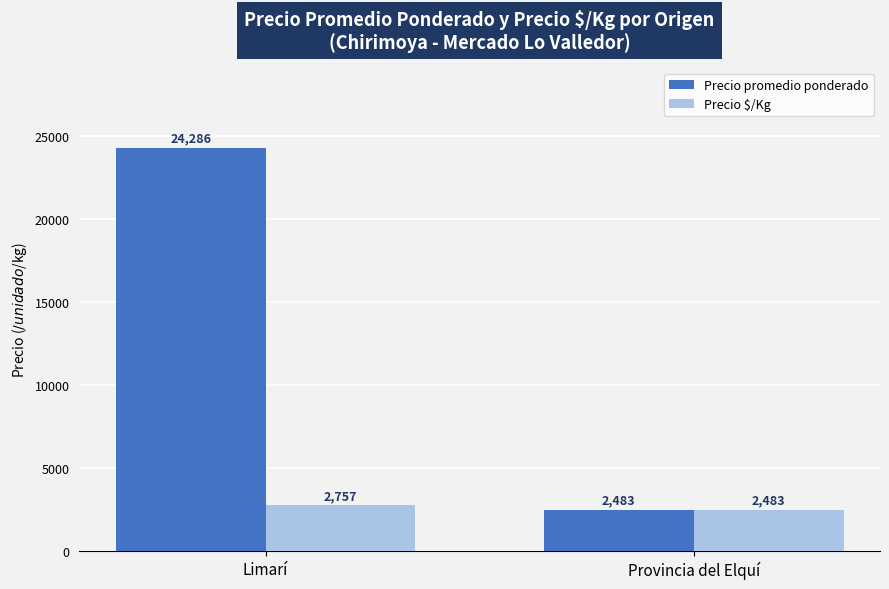

What position from the left is Limarí?

1